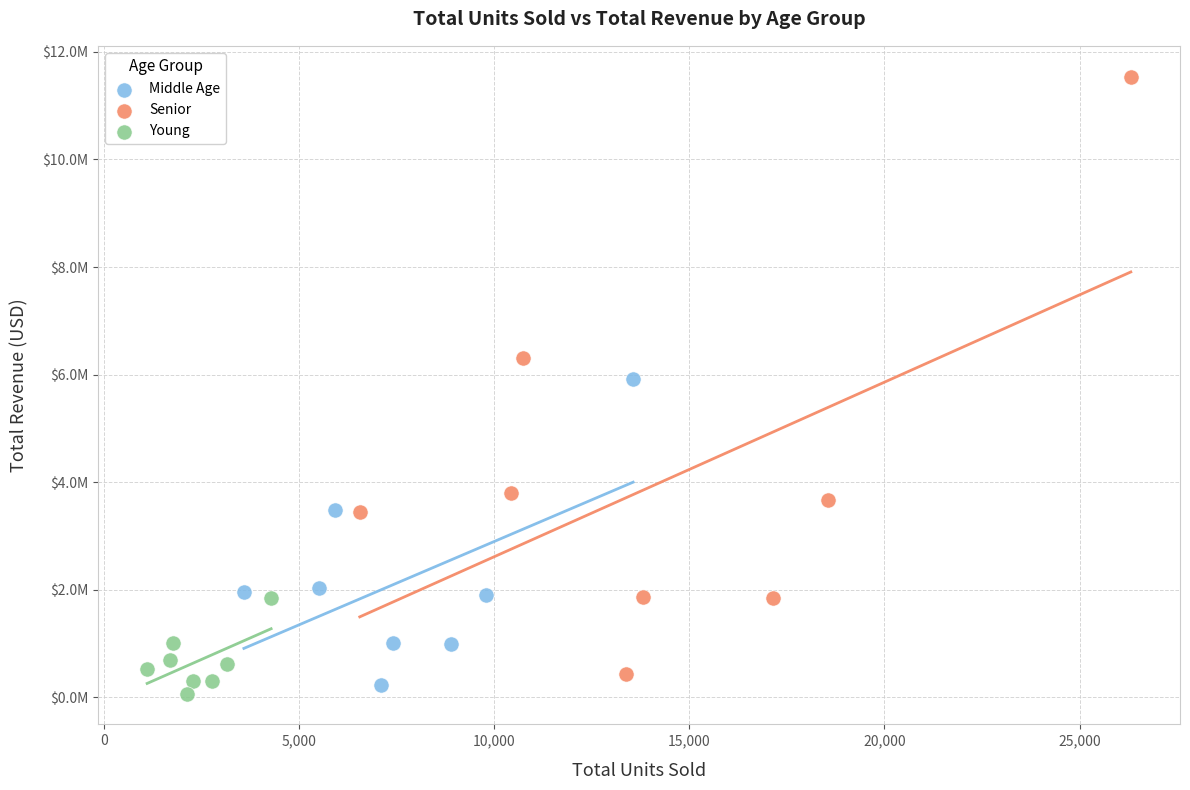

What are all the series names shown in the legend?

Middle Age, Senior, Young